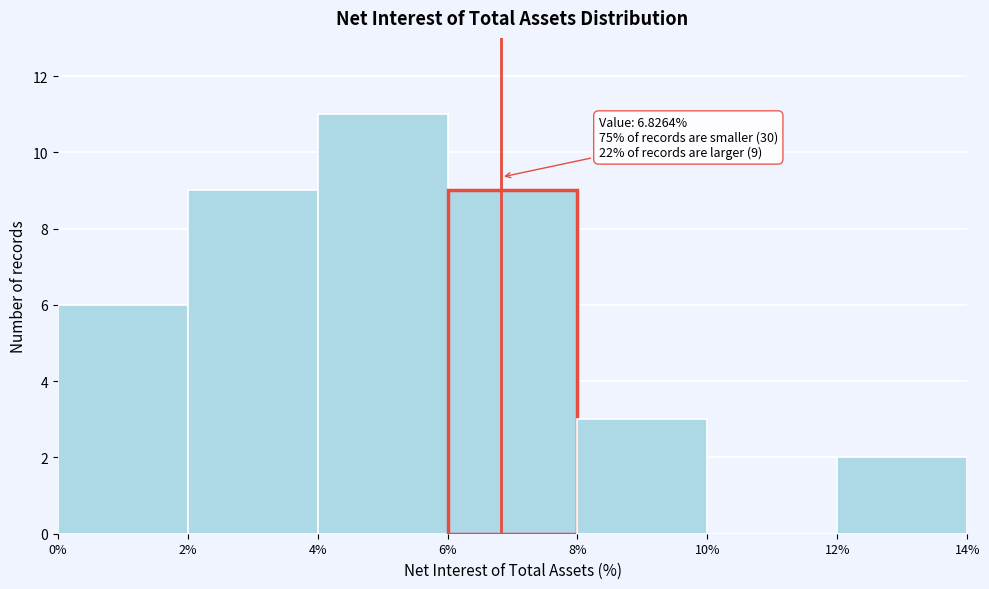

Which range on the x-axis has the tallest bar?

4% to 6%